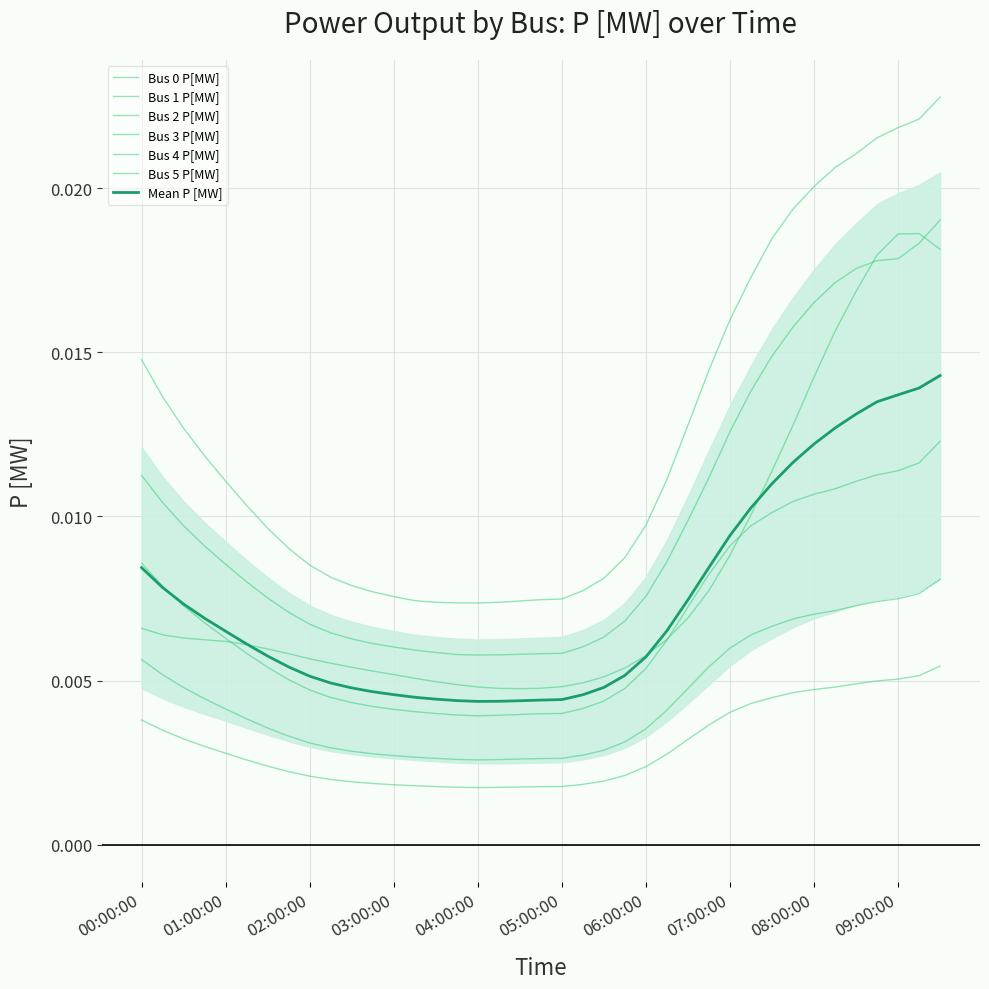

At which category is the sum across all series the highest?

09:30:00